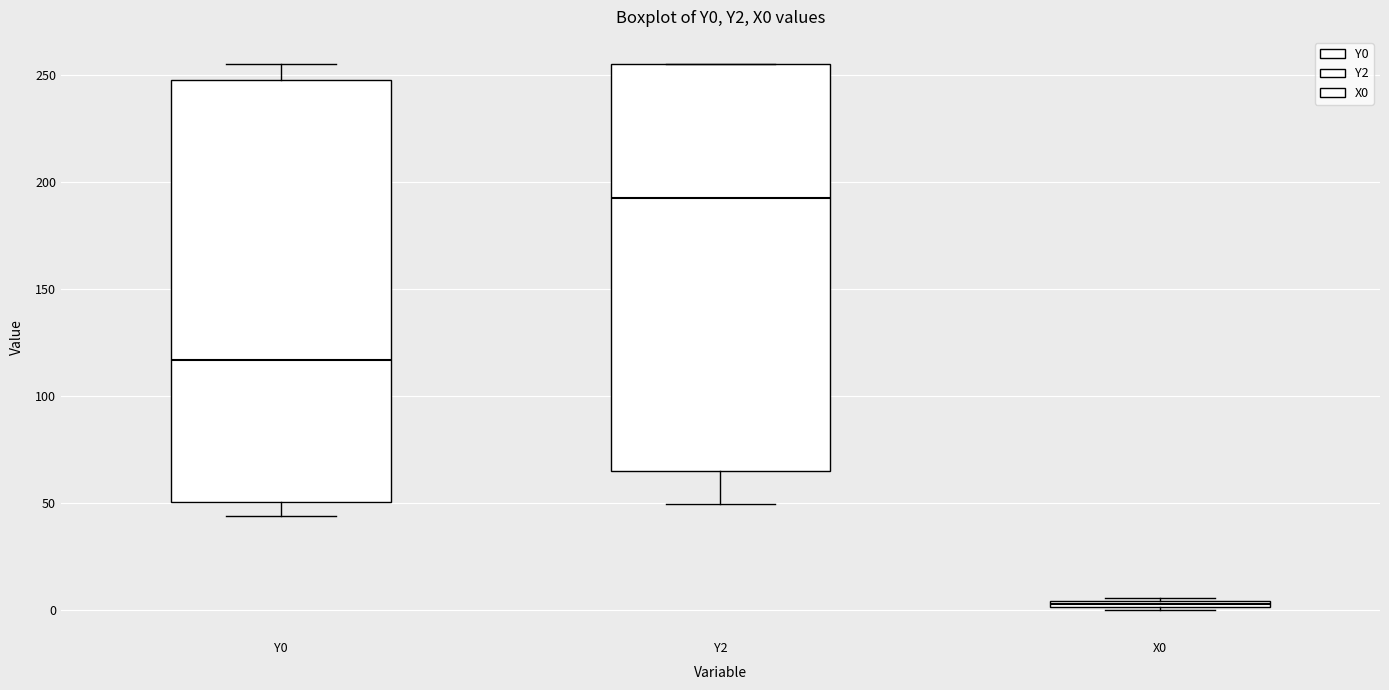

Where is the upper edge of the box for X0 on the y-axis? The values are not printed on the chart, so give them approximately, as read against the axis.

5